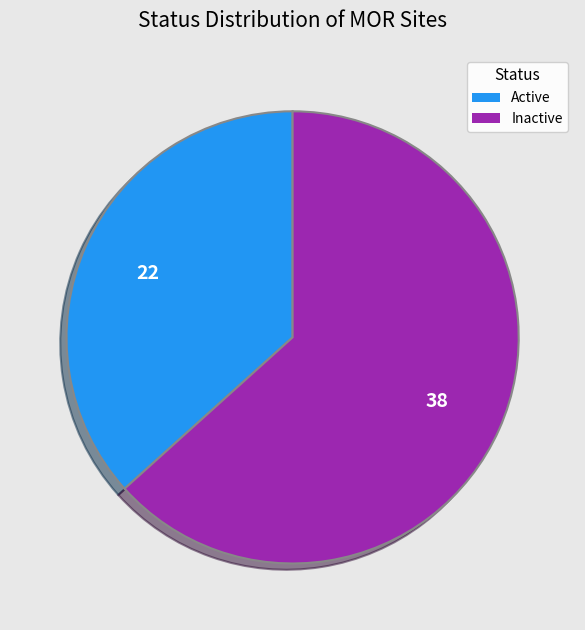

Is the sum of Active and Inactive greater than half?

Yes